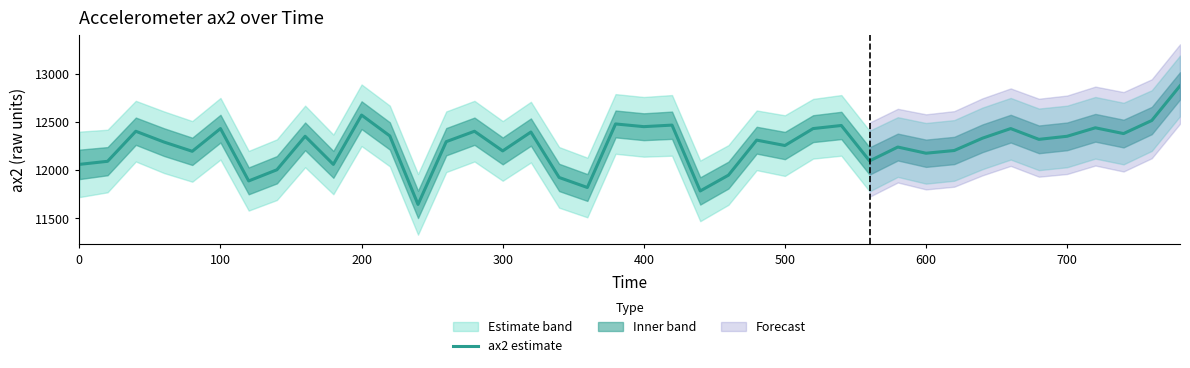

What is the highest value of the ax2 estimate series?

12876